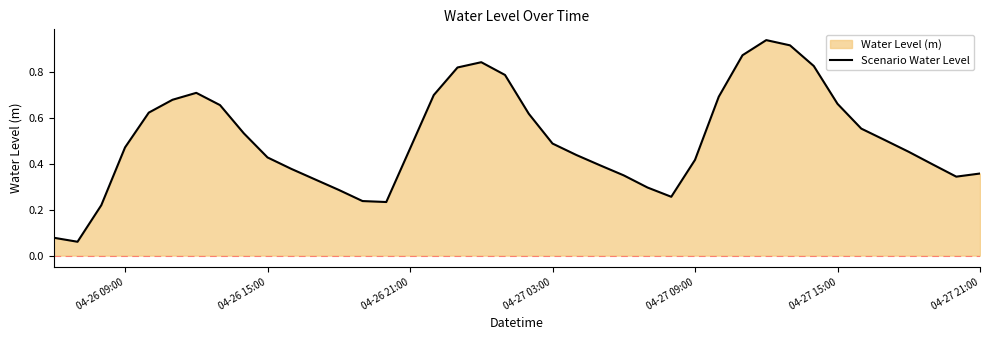

The value at 04-27 21:00 is 0.6. True or false?

False